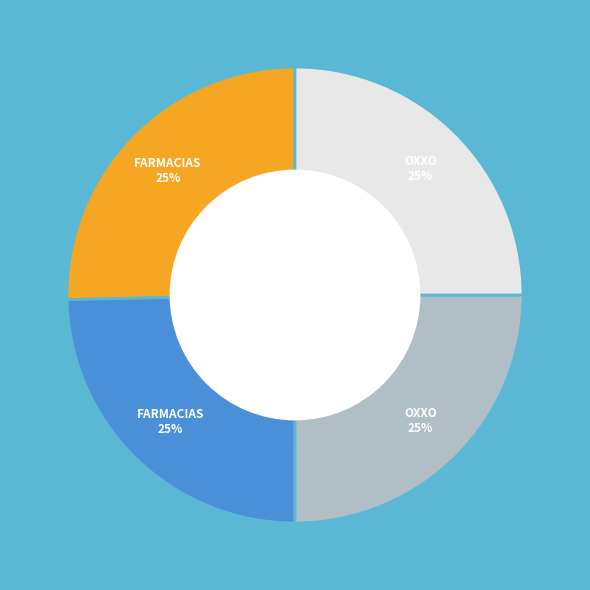

Is there a majority slice in this chart?

No